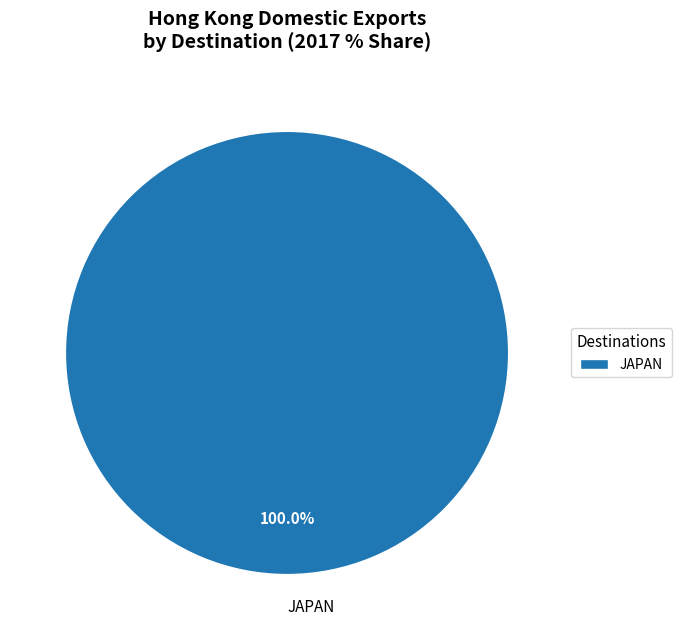

How many slices are in this pie chart?

1